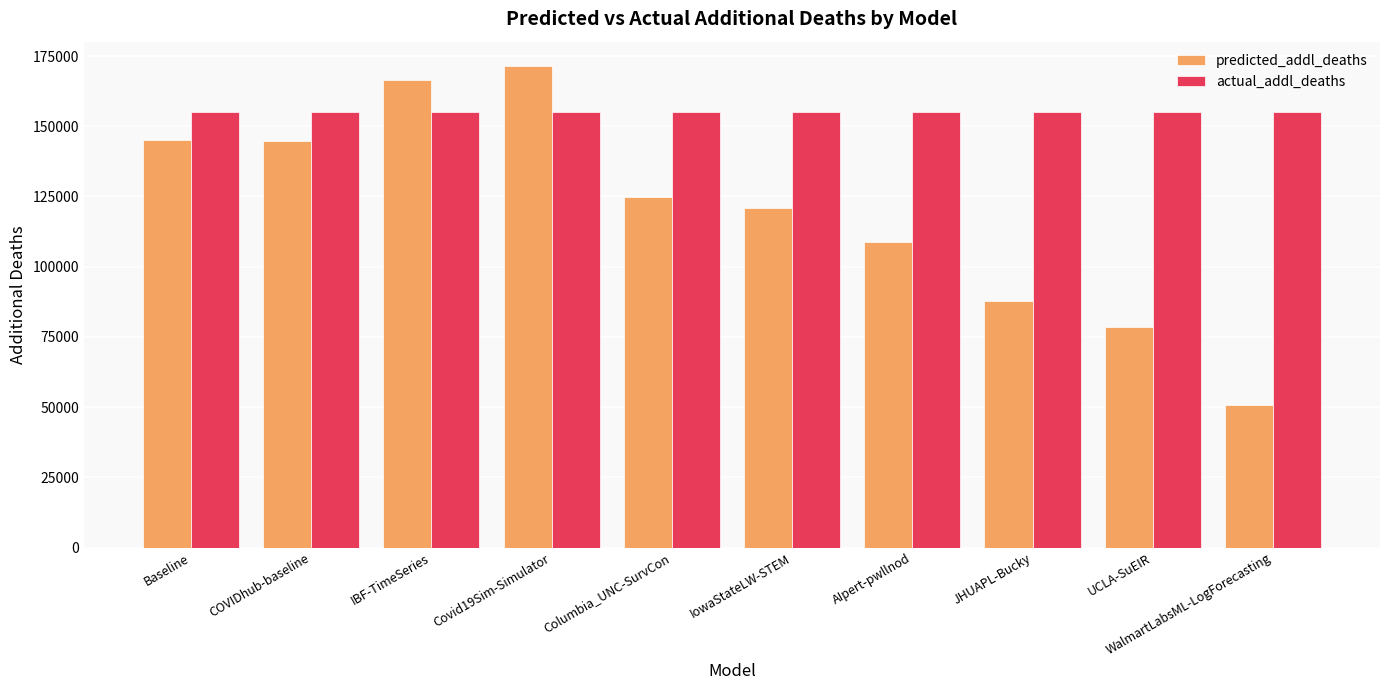

Between Baseline and WalmartLabsML-LogForecasting, which series saw the biggest shift?

predicted_addl_deaths